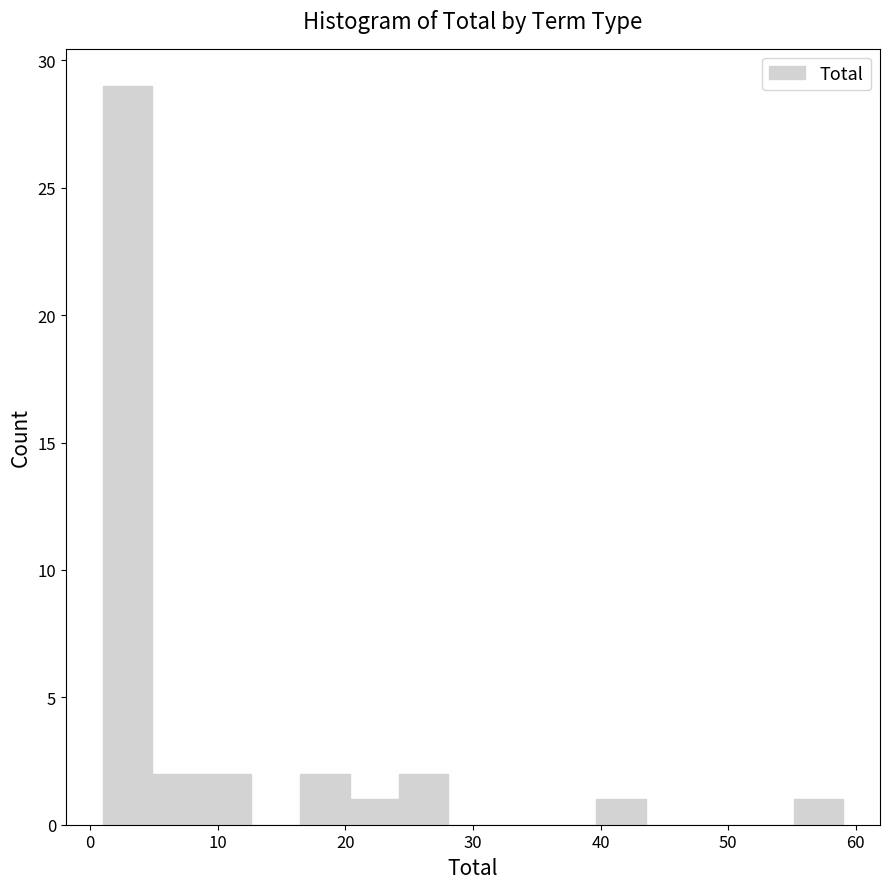

Read against the x-axis, roughly where is the centre of the tallest bar?

3